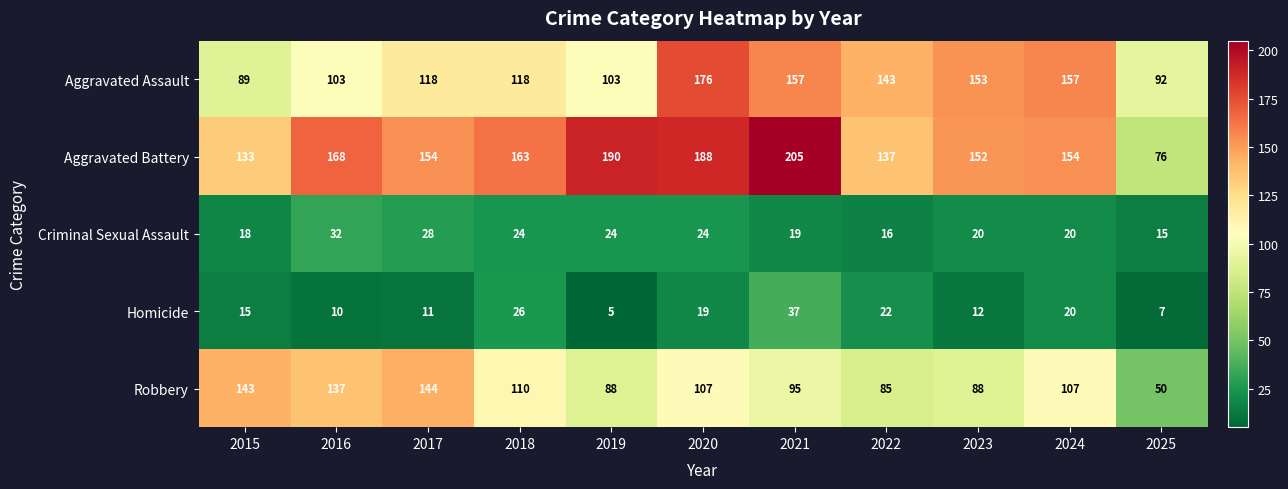

How many categories are shown in the chart?

11